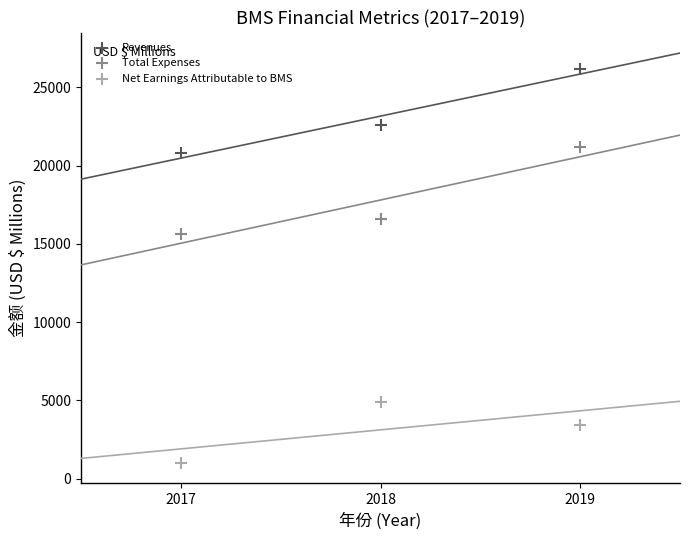

Which series has the largest Y range (max minus min)?

Total Expenses